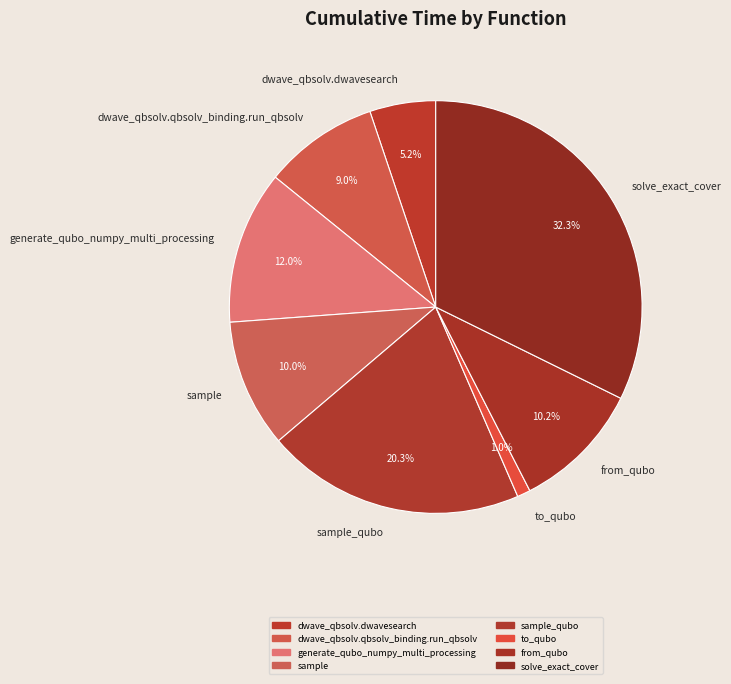

To the nearest percent, what is the average slice percentage?

12%